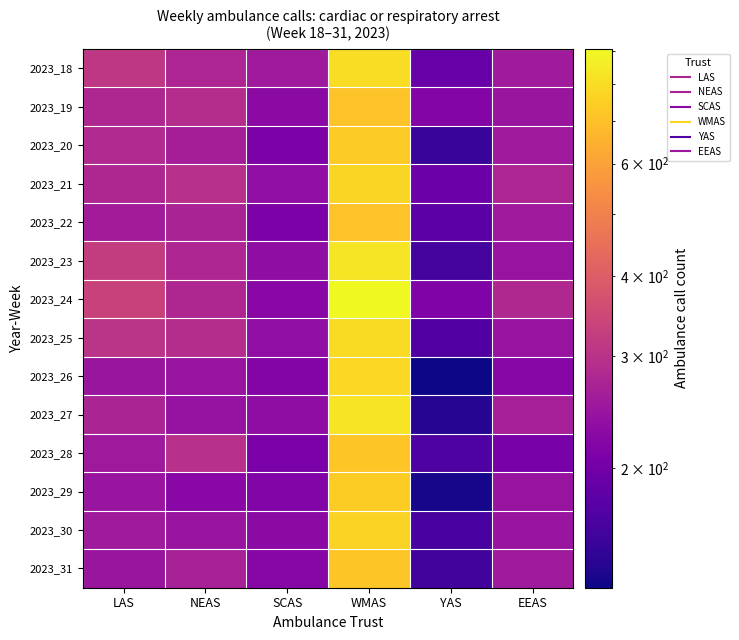

Count the number of data series in this chart.

14